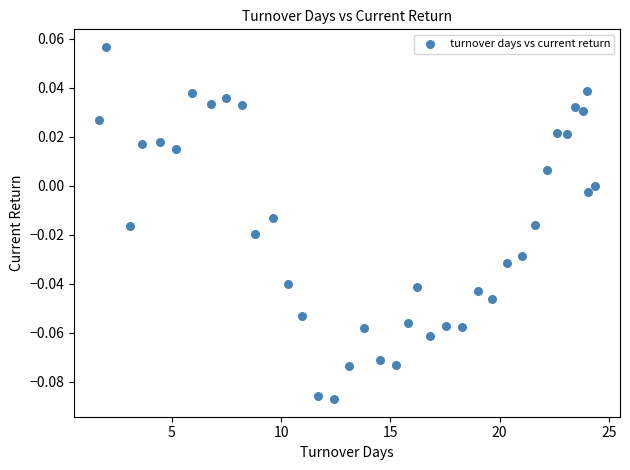

How many data points are displayed?

38